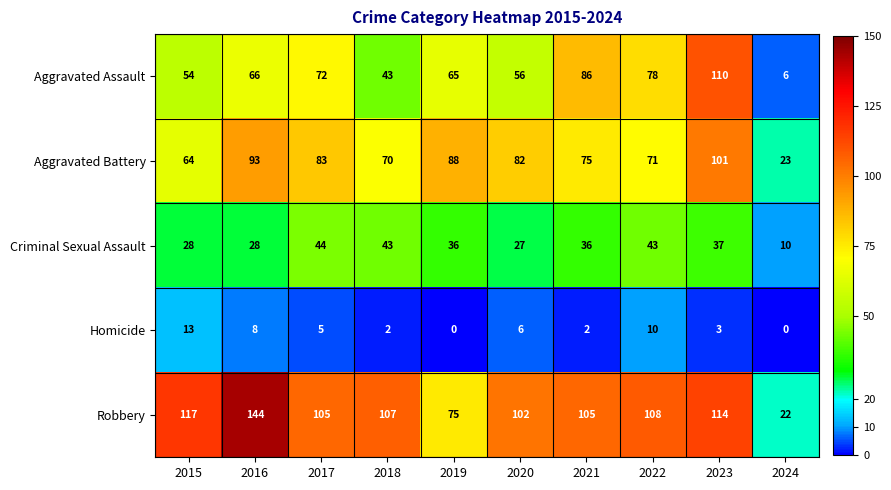

Which series has the widest spread of values?

Robbery